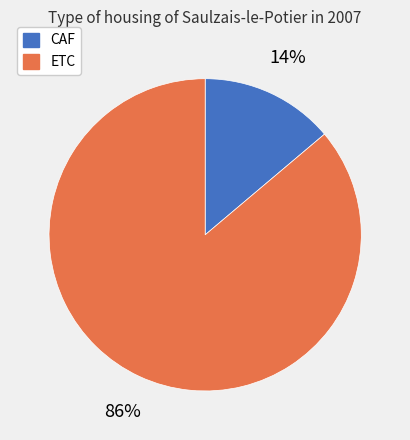

How many slices are in this pie chart?

2